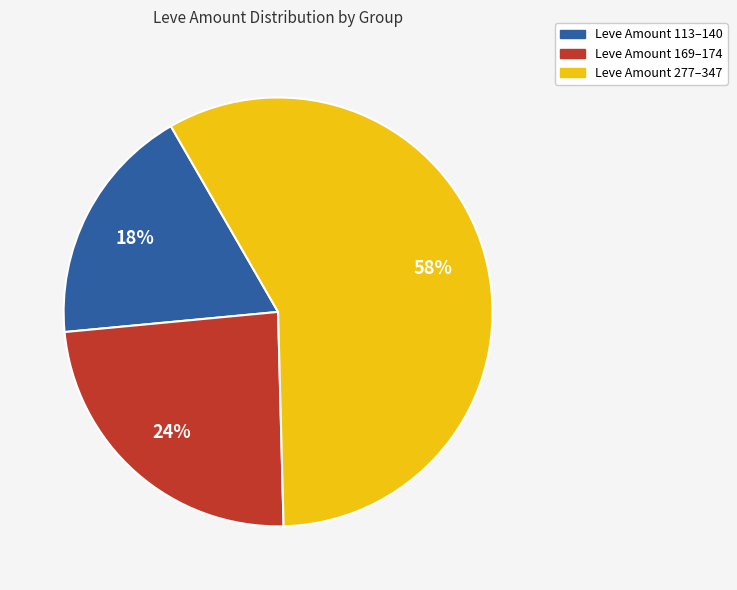

Rank the categories by value from lowest to highest.

Leve Amount 113–140, Leve Amount 169–174, Leve Amount 277–347